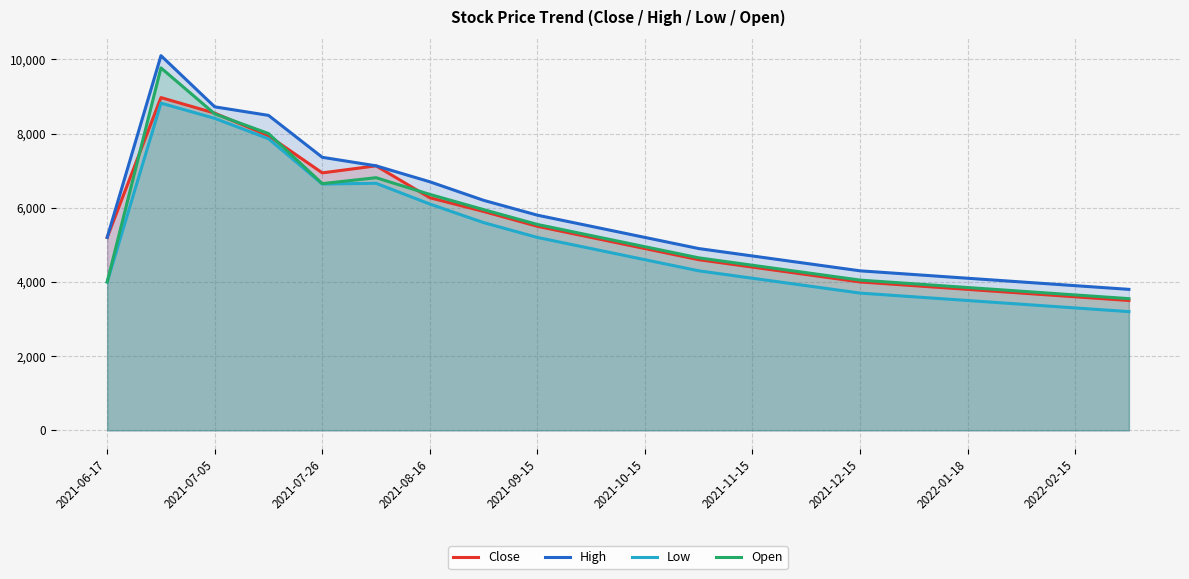

True or false: High and Close intersect in this chart.

False